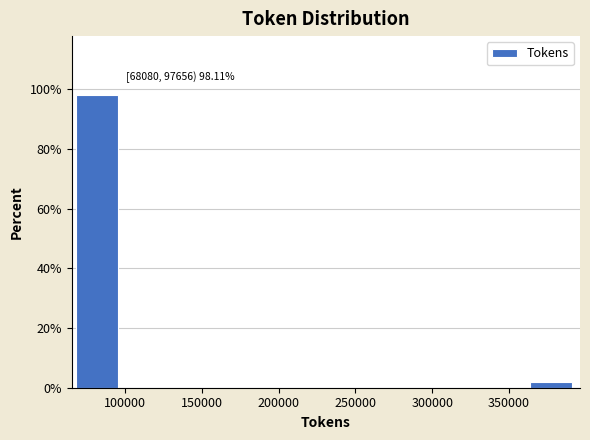

Over which range of the x-axis is the bar tallest?

70000 to 100000